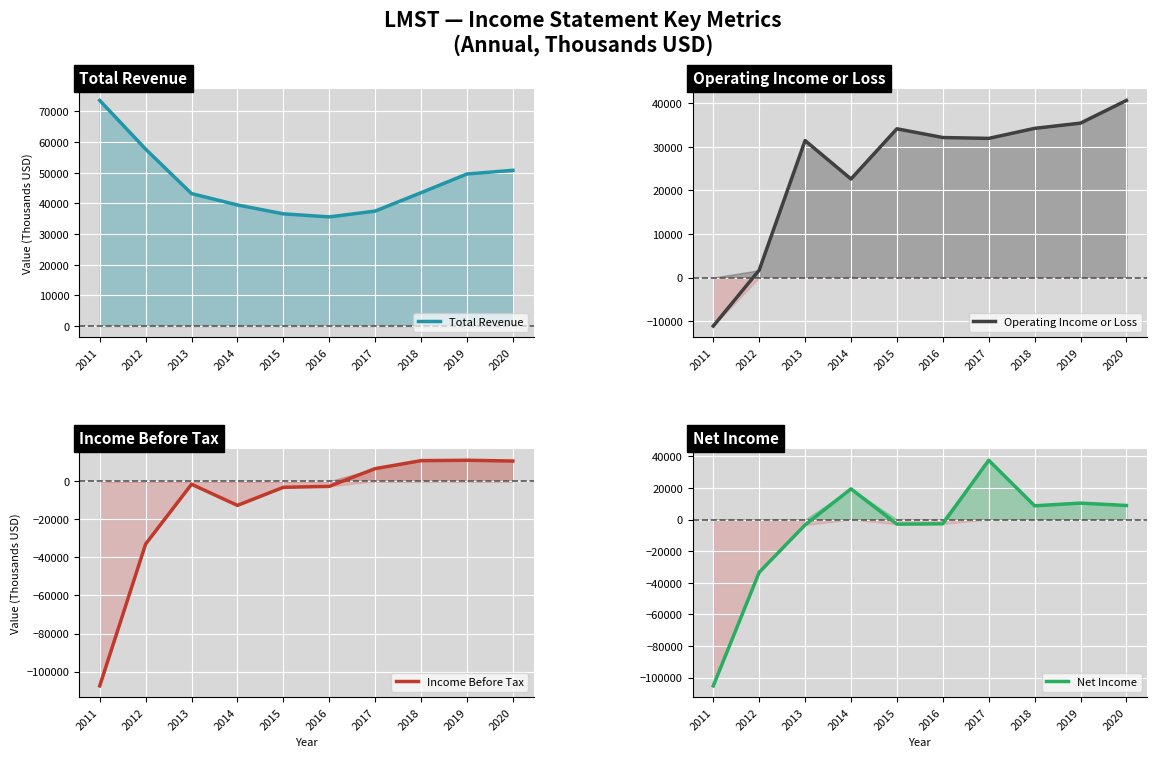

What is the lowest value of the Operating Income or Loss series?

-11100